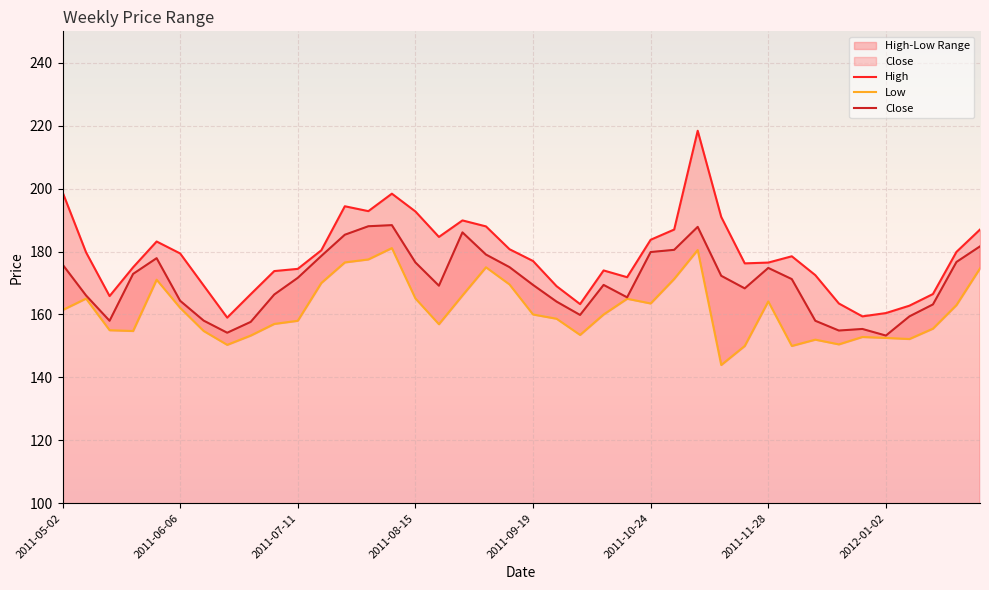

What is the maximum value for Close?

188.4